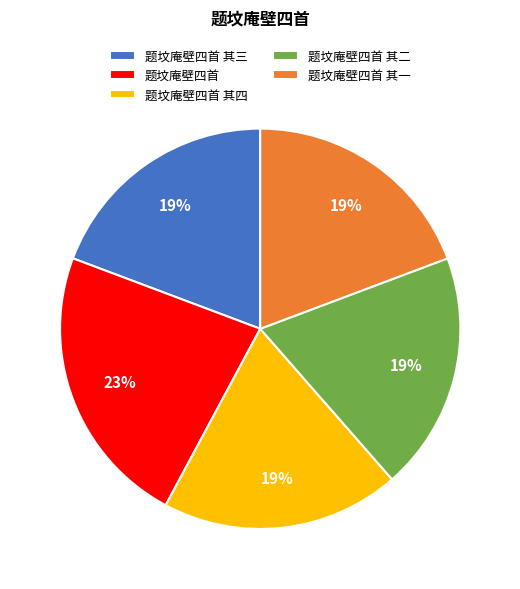

True or false: 题坟庵壁四首 其四 accounts for 6% of the total.

False